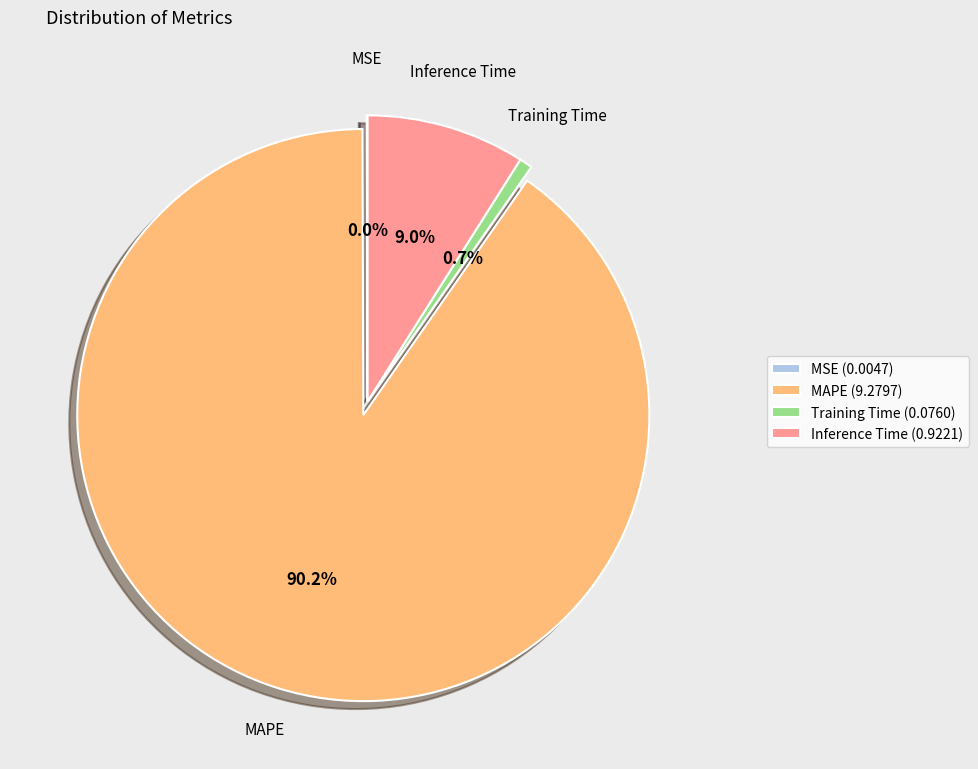

Between Inference Time (0.9221) and Training Time (0.0760), which is larger?

Inference Time (0.9221)